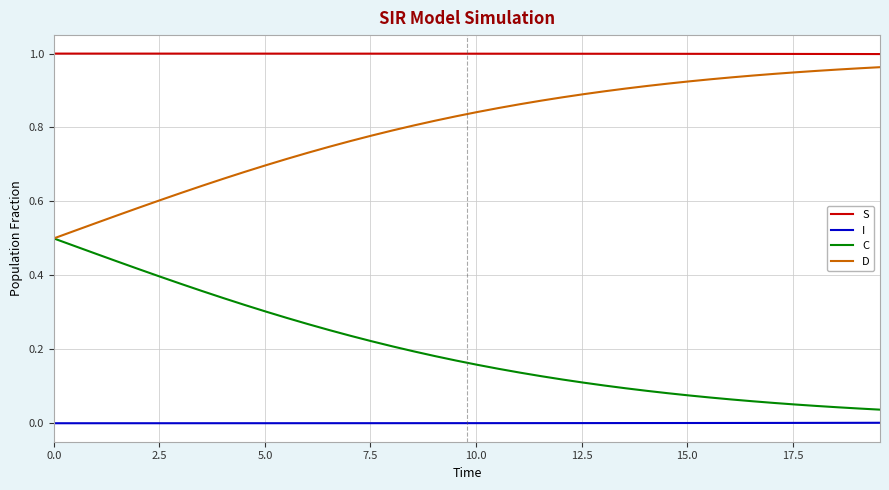

List the series in order of their overall mean, highest first.

S, D, C, I